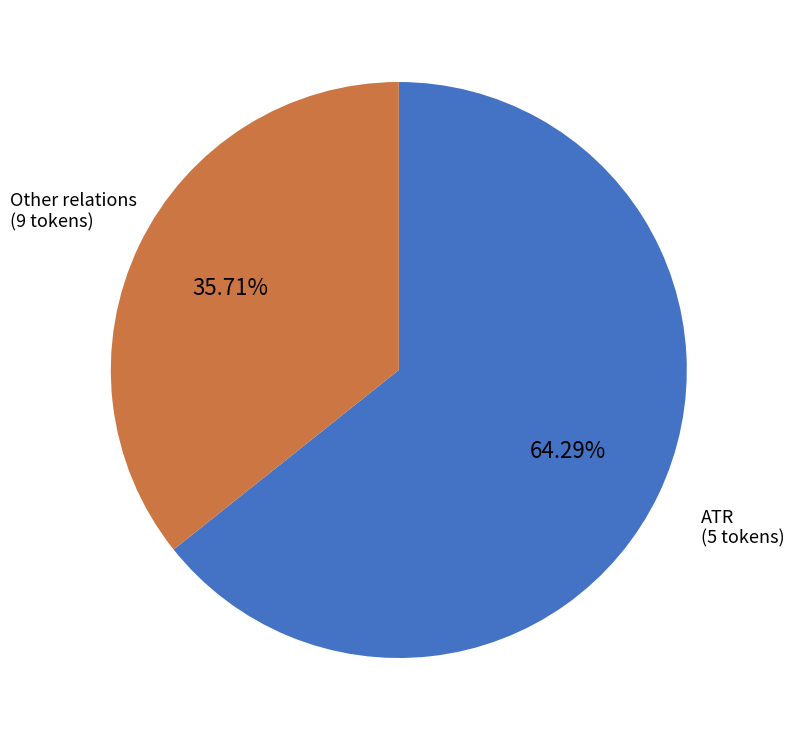

Does any single category account for the majority?

Yes